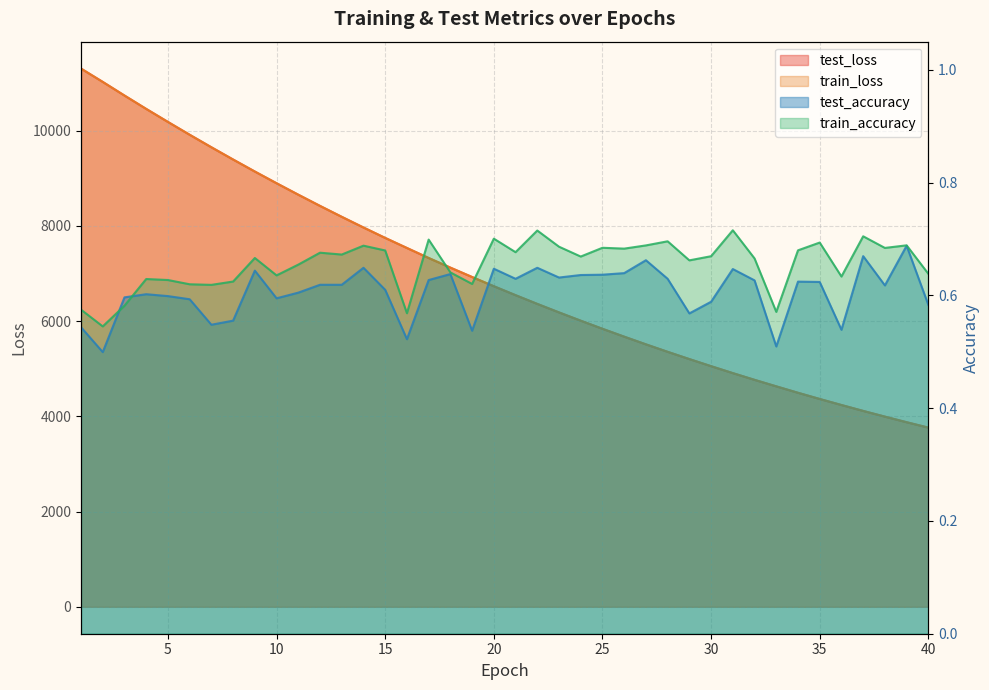

Reading left to right, list all the values displayed in this chart.

test_loss: 1=11300.4	2=11021.0	3=10734.4	4=10454.0	5=10180.4	6=9911.4	7=9648.7	8=9391.6	9=9139.2	10=8893.3	11=8652.9	12=8417.6	13=8188.3	14=7964.1	15=7745.4	16=7534.2	17=7323.9	18=7121.7	19=6924.4	20=6730.9	21=6543.0	22=6359.6	23=6181.1	24=6007.1	25=5837.3	26=5672.0	27=5510.6	28=5353.6	29=5201.1	30=5052.3	31=4906.5	32=4765.3	33=4628.8	34=4493.8	35=4363.5	36=4236.9	37=4112.9	38=3993.0	39=3875.6	40=3762.3
train_loss: 1=11300.4	2=11020.1	3=10734.9	4=10453.8	5=10180.2	6=9911.3	7=9648.1	8=9390.8	9=9138.9	10=8892.9	11=8652.4	12=8417.3	13=8188.0	14=7963.7	15=7745.0	16=7533.6	17=7323.7	18=7121.4	19=6924.0	20=6730.6	21=6542.8	22=6359.3	23=6180.8	24=6006.7	25=5836.9	26=5671.4	27=5510.2	28=5353.2	29=5200.6	30=5051.8	31=4906.2	32=4765.0	33=4628.3	34=4493.5	35=4363.2	36=4236.5	37=4112.6	38=3992.6	39=3875.5	40=3761.9
test_accuracy: 1=0.5	2=0.5	3=0.6	4=0.6	5=0.6	6=0.6	7=0.5	8=0.6	9=0.6	10=0.6	11=0.6	12=0.6	13=0.6	14=0.6	15=0.6	16=0.5	17=0.6	18=0.6	19=0.5	20=0.6	21=0.6	22=0.6	23=0.6	24=0.6	25=0.6	26=0.6	27=0.7	28=0.6	29=0.6	30=0.6	31=0.6	32=0.6	33=0.5	34=0.6	35=0.6	36=0.5	37=0.7	38=0.6	39=0.7	40=0.6
train_accuracy: 1=0.6	2=0.5	3=0.6	4=0.6	5=0.6	6=0.6	7=0.6	8=0.6	9=0.7	10=0.6	11=0.7	12=0.7	13=0.7	14=0.7	15=0.7	16=0.6	17=0.7	18=0.6	19=0.6	20=0.7	21=0.7	22=0.7	23=0.7	24=0.7	25=0.7	26=0.7	27=0.7	28=0.7	29=0.7	30=0.7	31=0.7	32=0.7	33=0.6	34=0.7	35=0.7	36=0.6	37=0.7	38=0.7	39=0.7	40=0.6